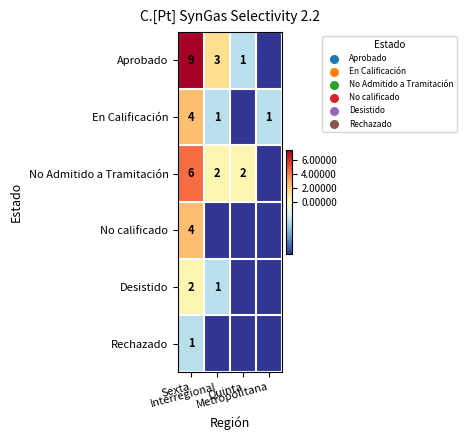

Which category has the lowest value in the Desistido series?

Quinta